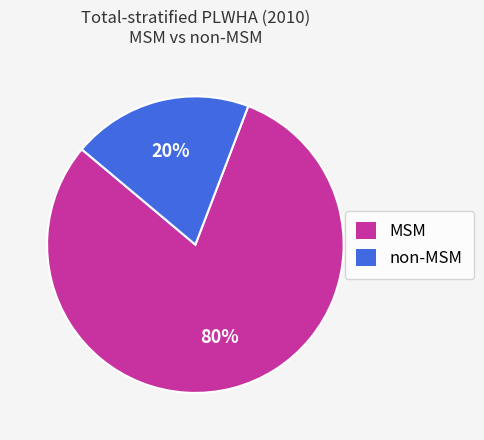

Rank the categories by value from lowest to highest.

non-MSM, MSM